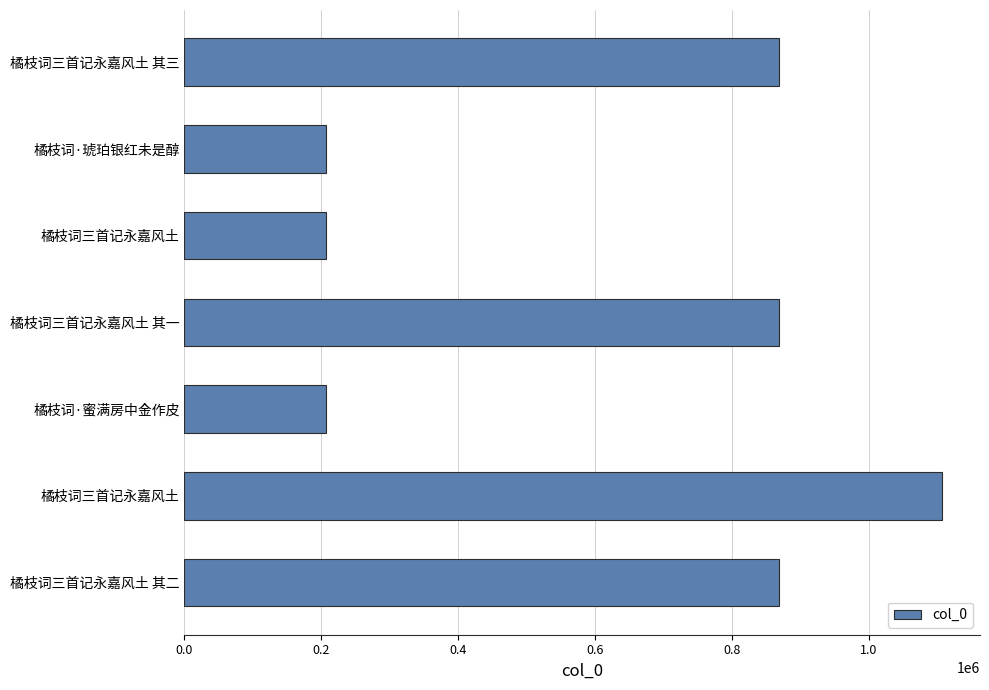

Does the chart contain any negative values?

No